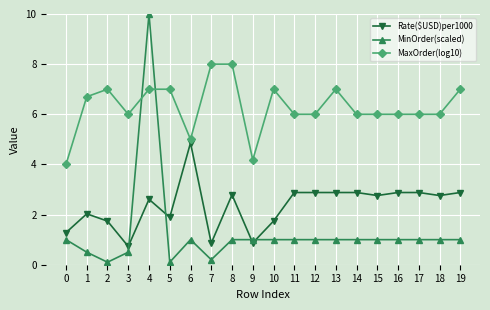

What is the sum of all MinOrder(scaled) values?

25.4